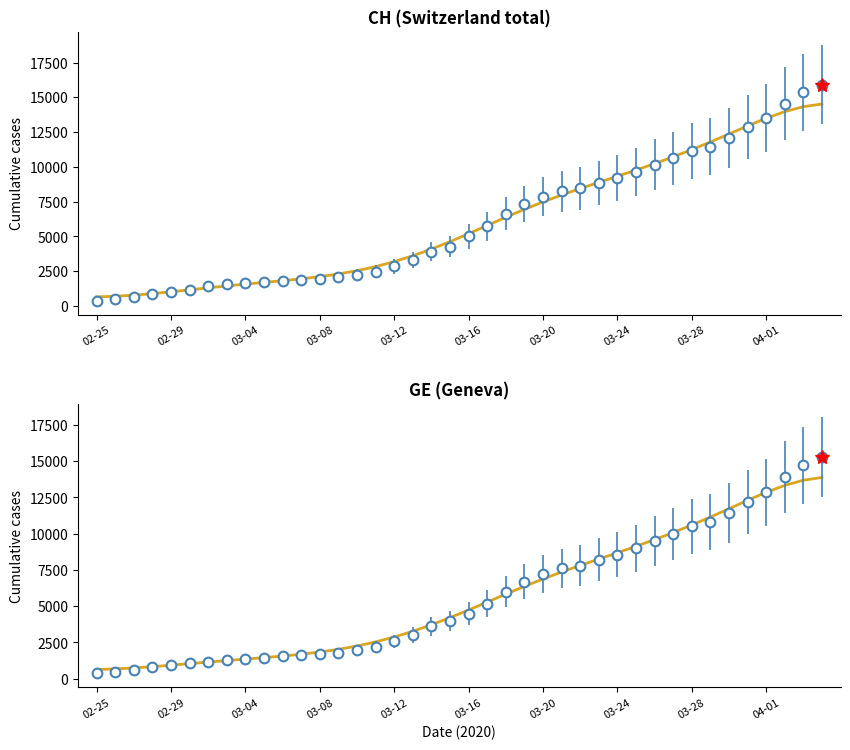

Which series changed the most between 7 and 14?

CH